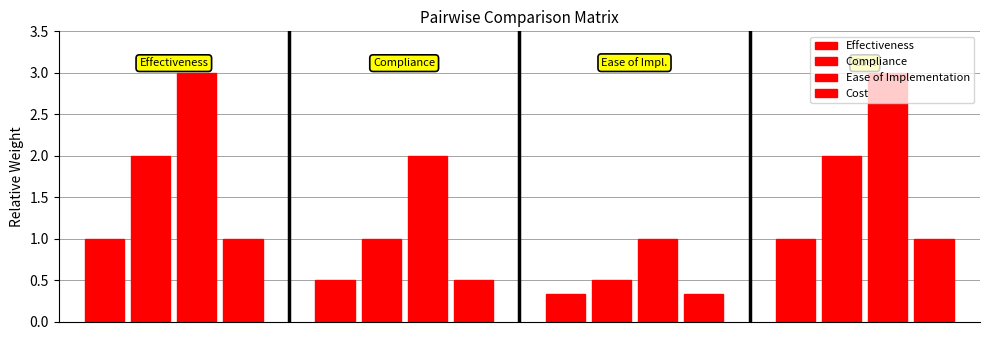

What is the difference between the maximum and minimum values in the Compliance series?

1.5